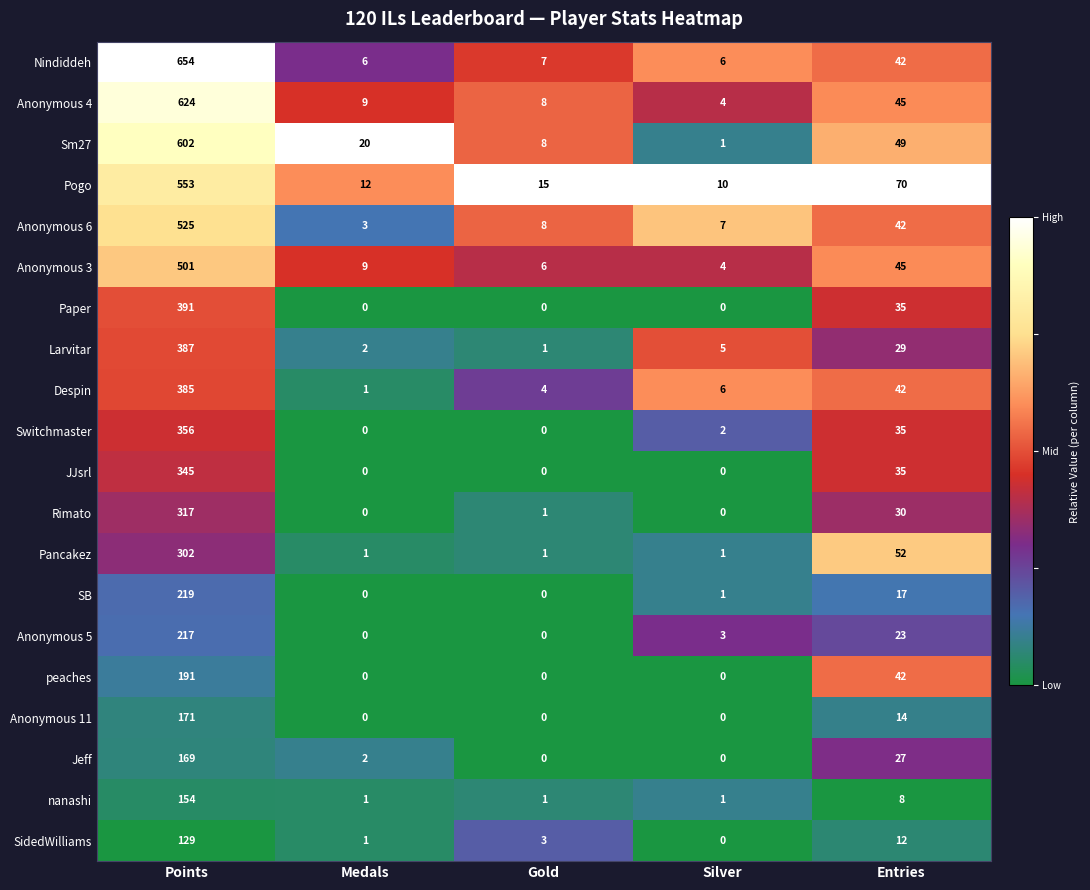

Is it true that JJsrl equals 0 at Silver?

True